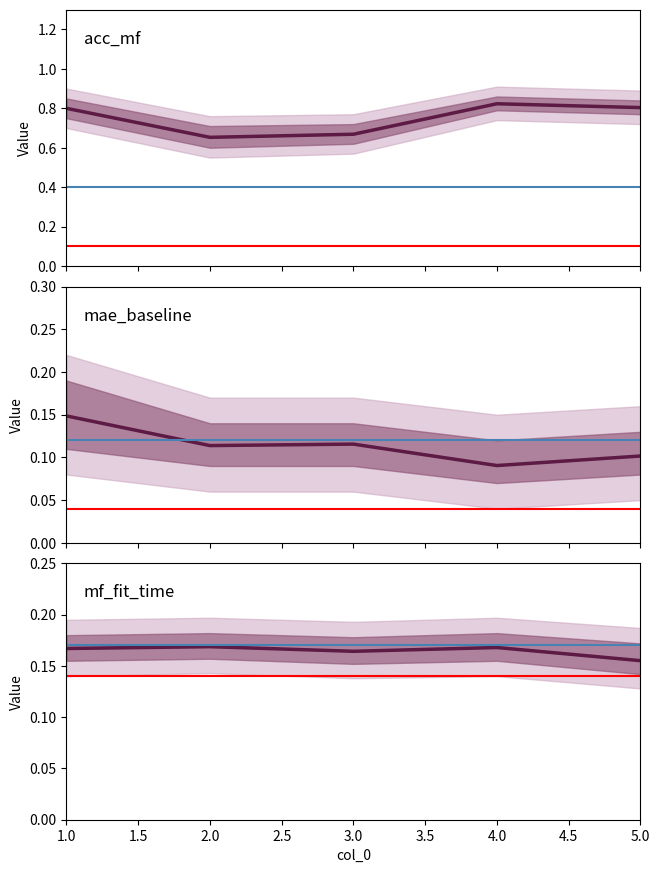

What is the value of the mae_baseline point at the 4th from the left?

0.1